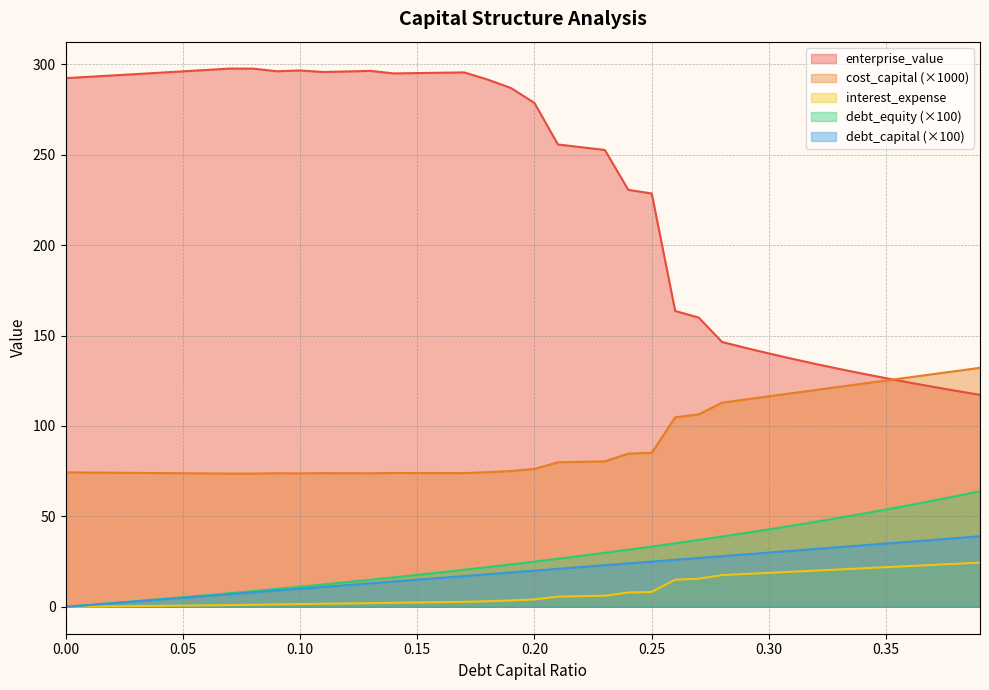

What is the difference between the second highest and second lowest values in the cost_capital series?

56.7